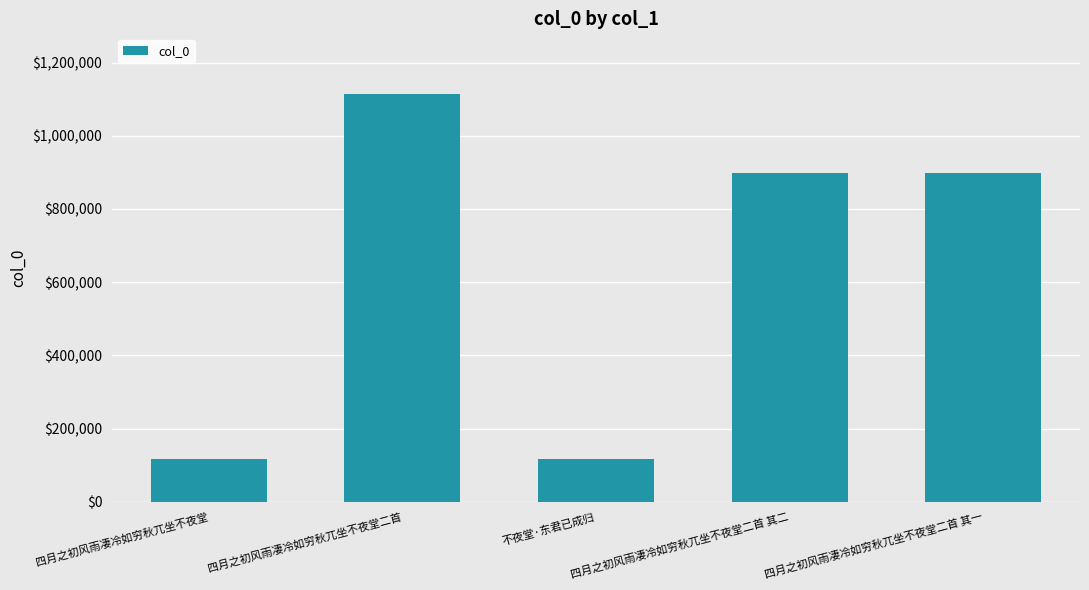

The chart shows a value of 1112838 at 四月之初风雨凄冷如穷秋兀坐不夜堂二首. True or false?

True